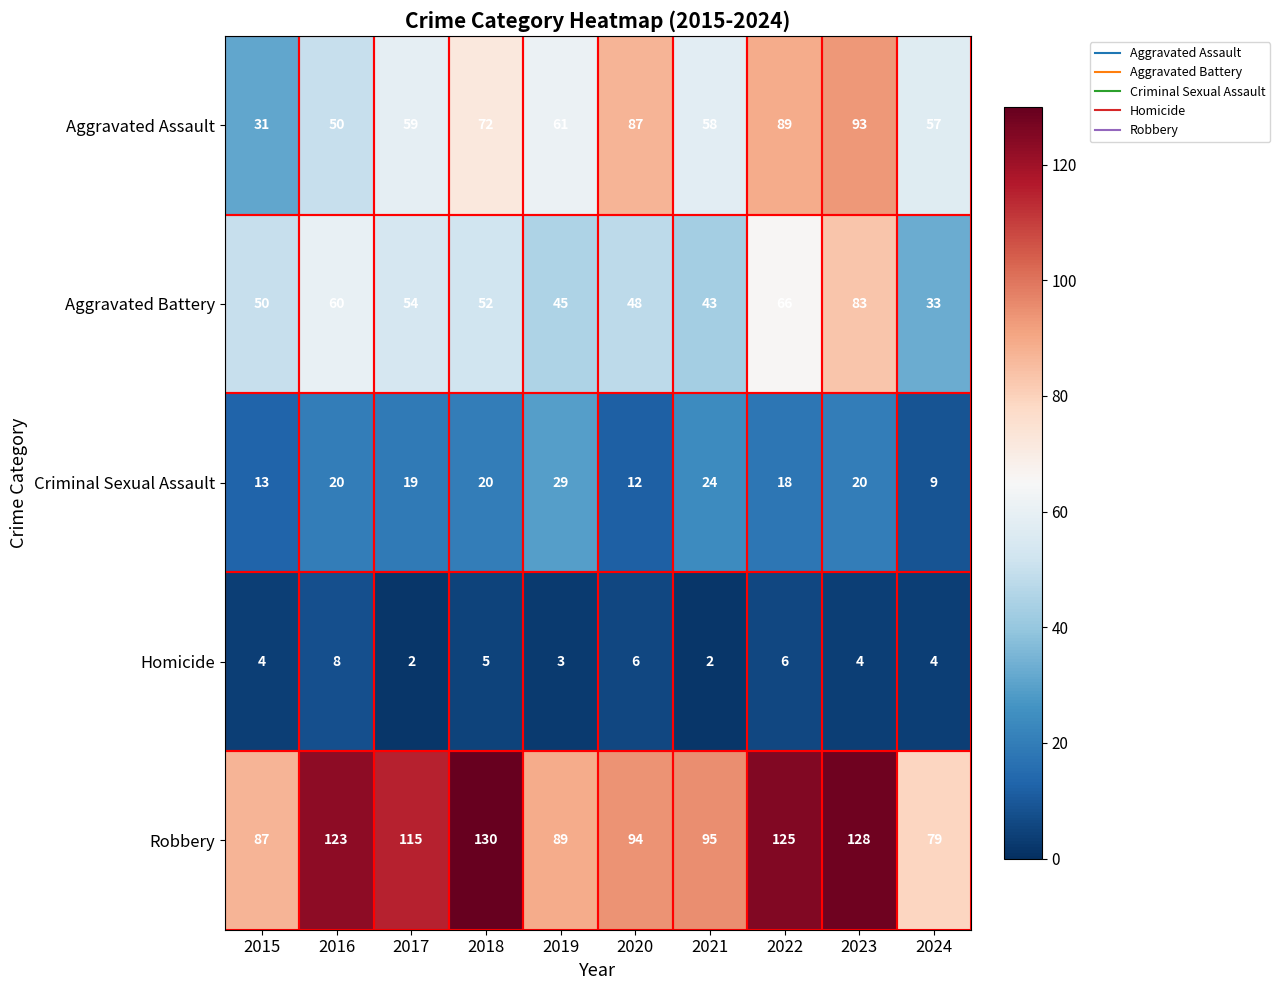

What is the spread (max minus min) of values at 2017?

113